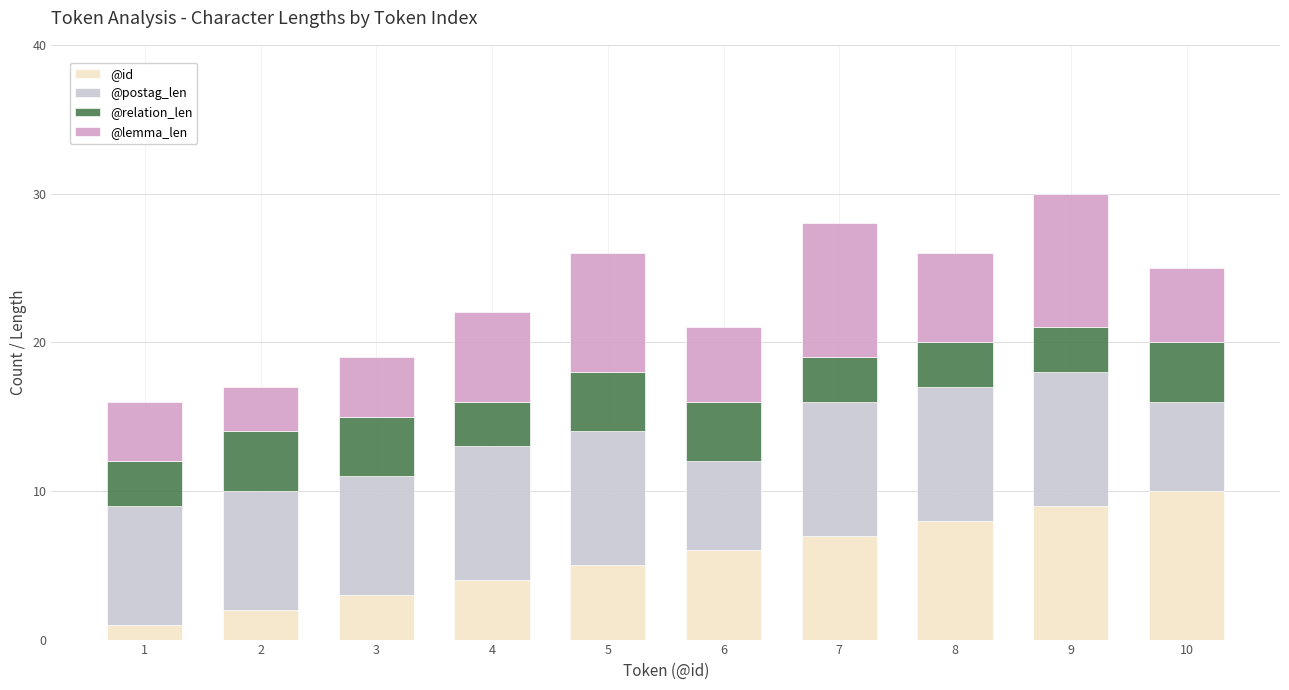

List the labels in order of @id value, smallest first.

1, 2, 3, 4, 5, 6, 7, 8, 9, 10